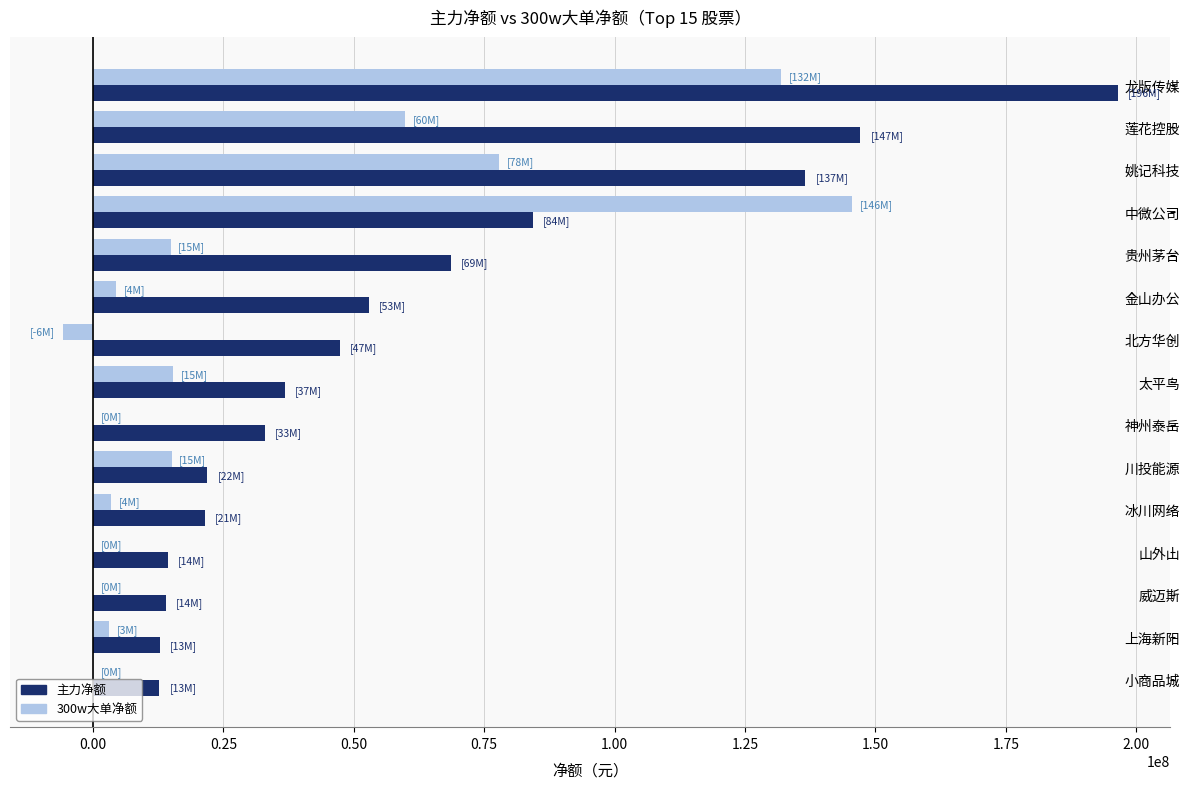

What is the total value across all series at 贵州茅台?

83463537